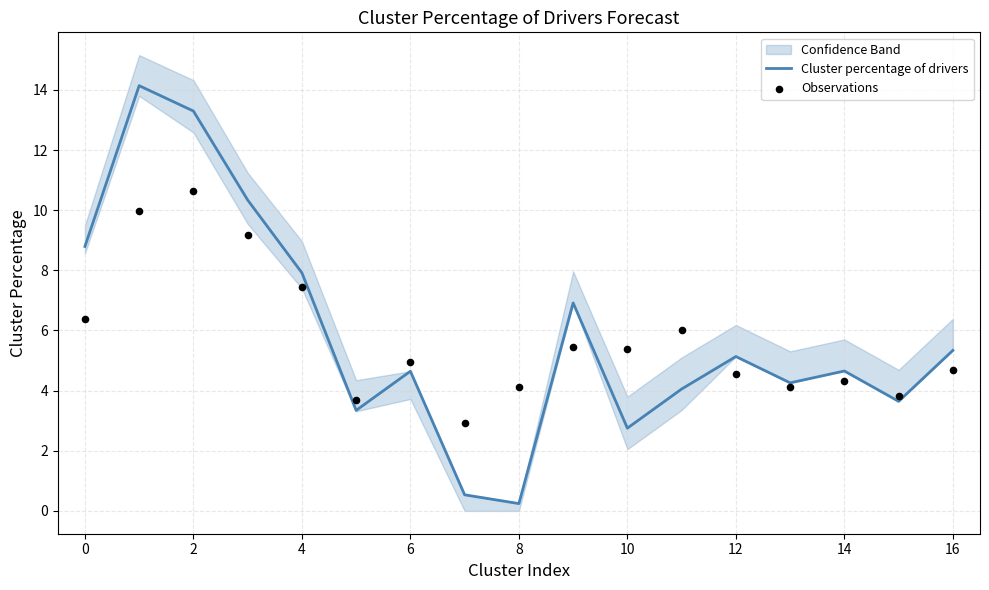

The value of Cluster percentage of drivers at 4 is 7.9. True or false?

True